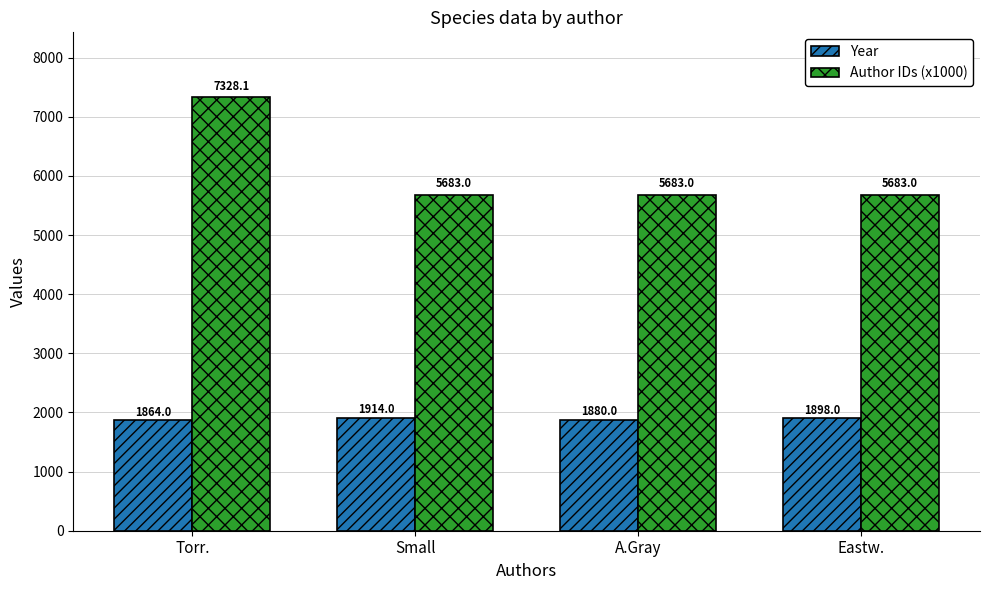

What is the difference between the maximum and second lowest values in the Year series?

34.0